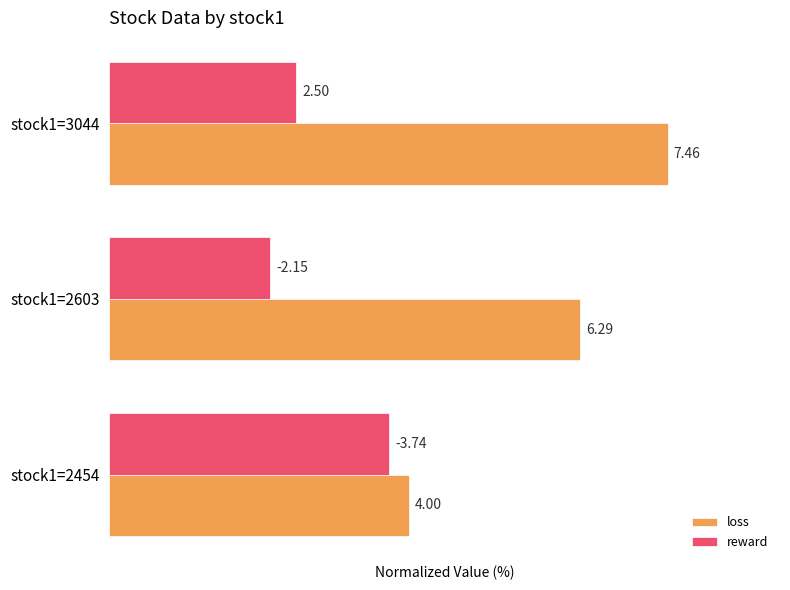

What are all the series names shown in the legend?

loss, reward